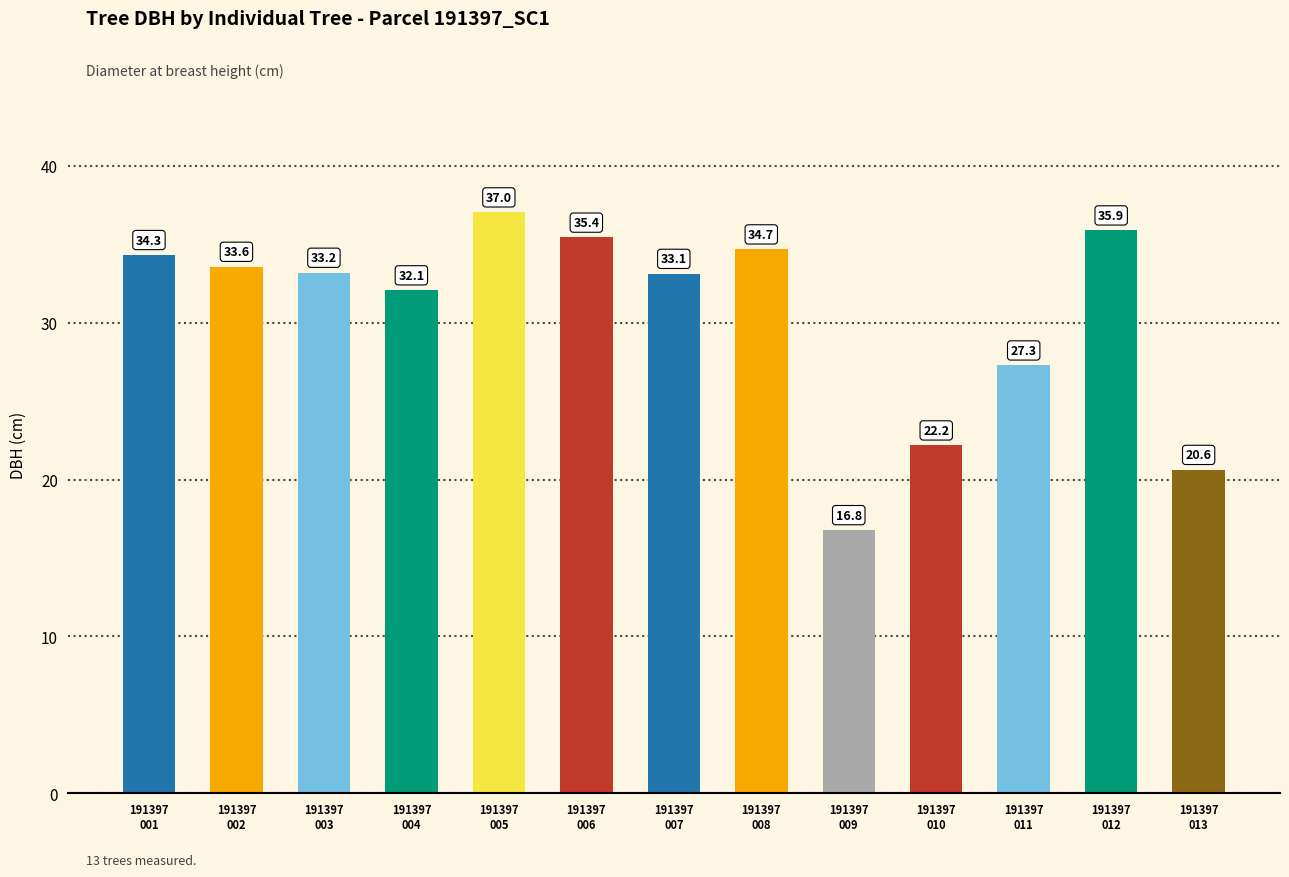

What is the sum of the values at 191397
009 and 191397
004?

48.9